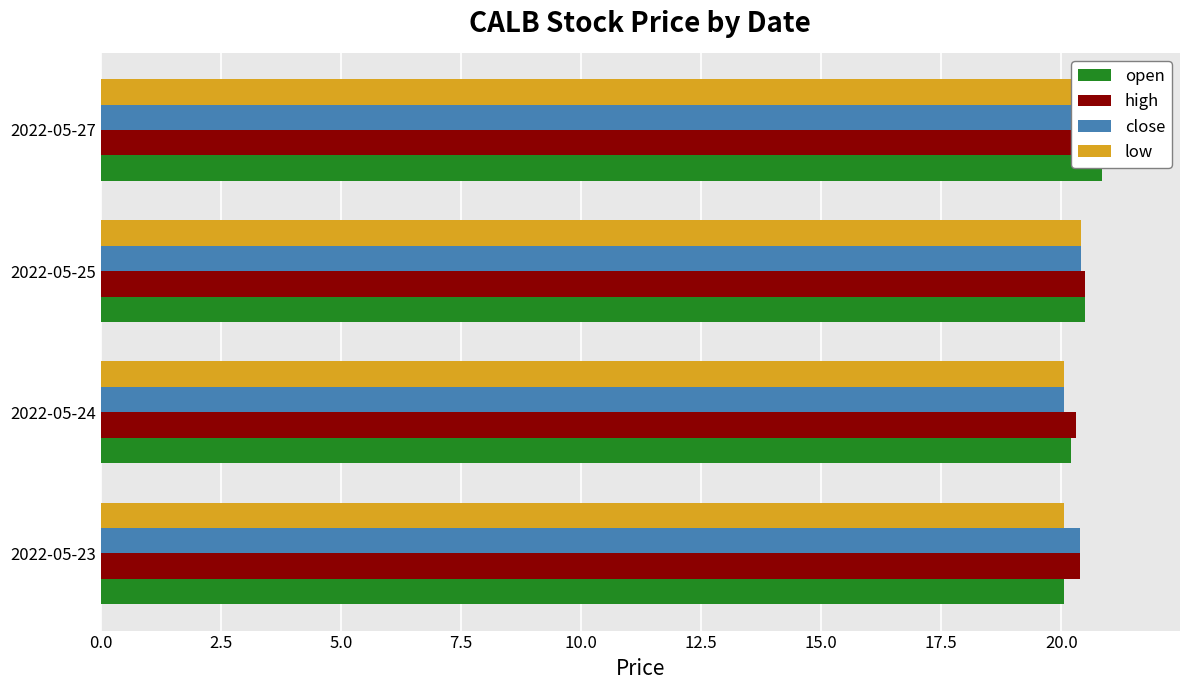

What is the average value of the low series?

20.3